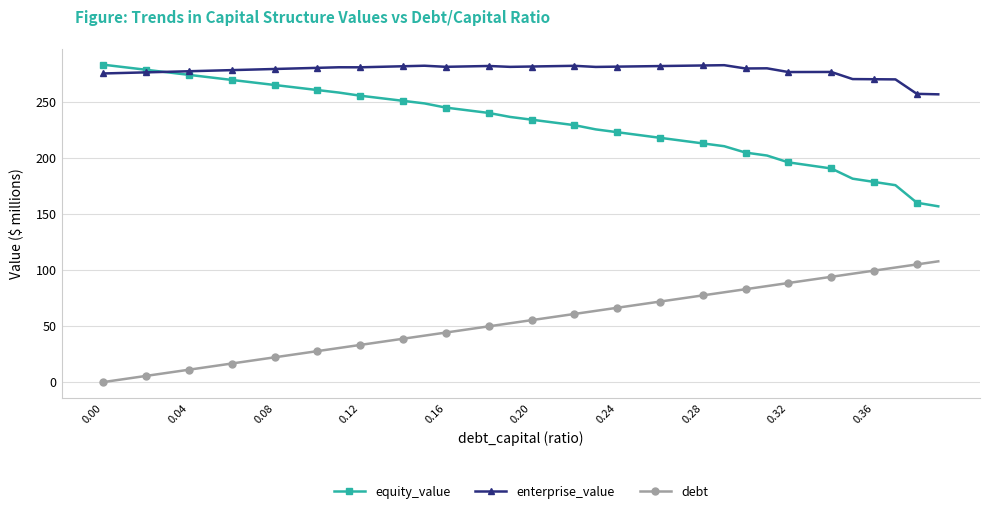

What is the value of the enterprise_value point at the 34th from the left?

276.4